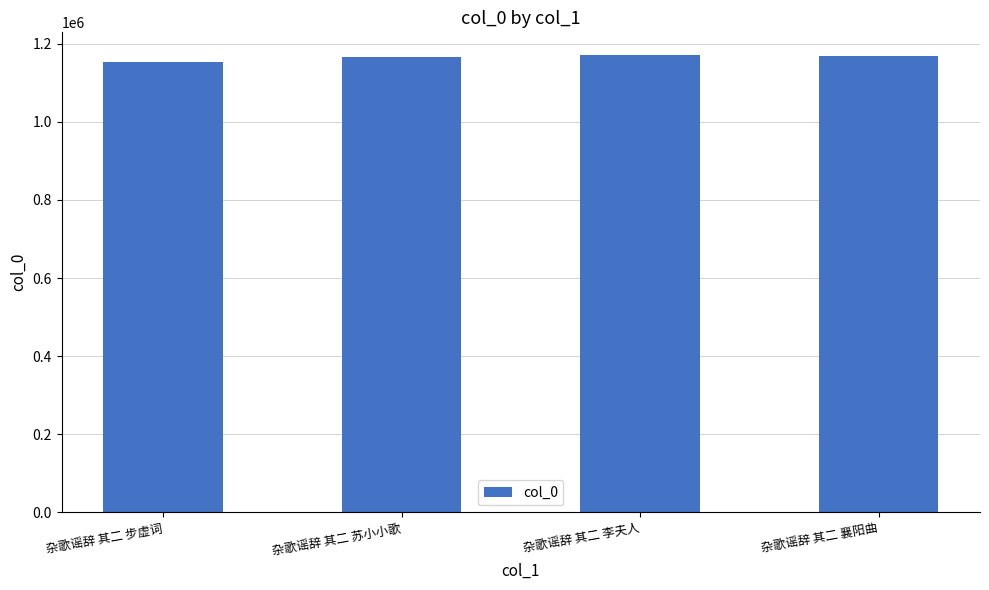

Where does the data first go above 1167811?

杂歌谣辞 其二 李夫人